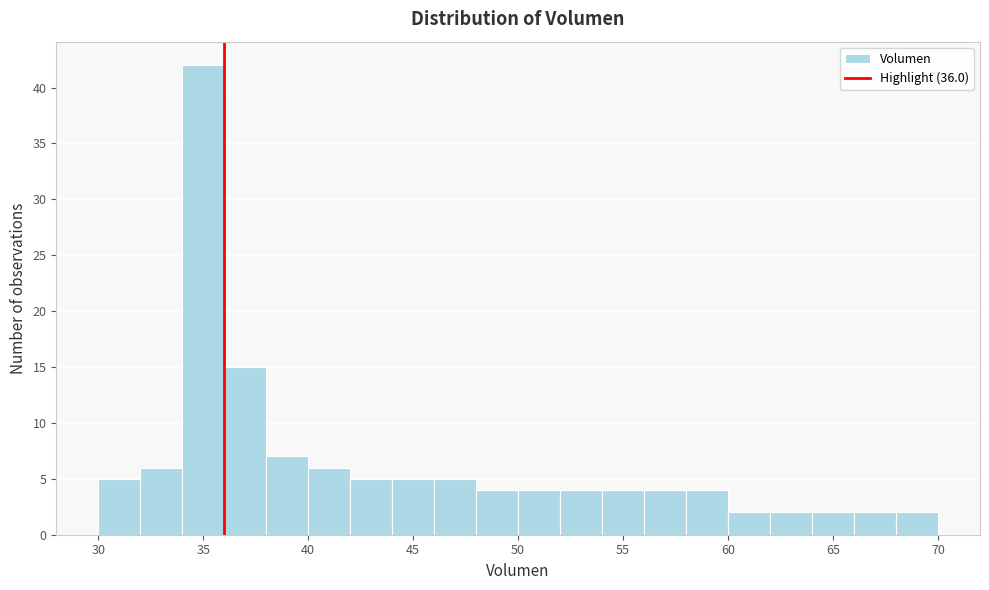

Which range on the x-axis has the tallest bar?

34 to 36